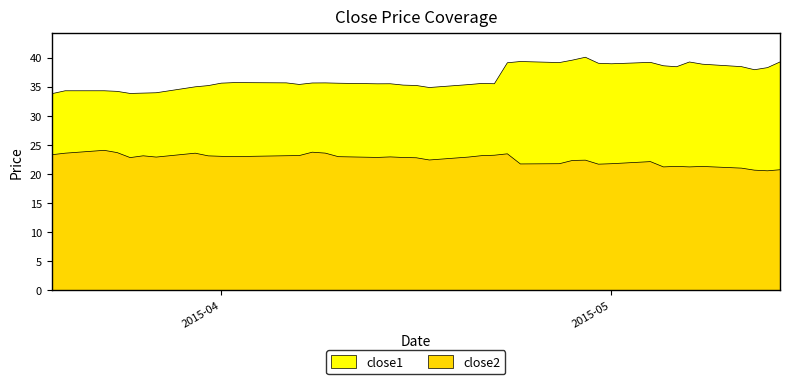

What is the sum of all close1 values?

1467.8